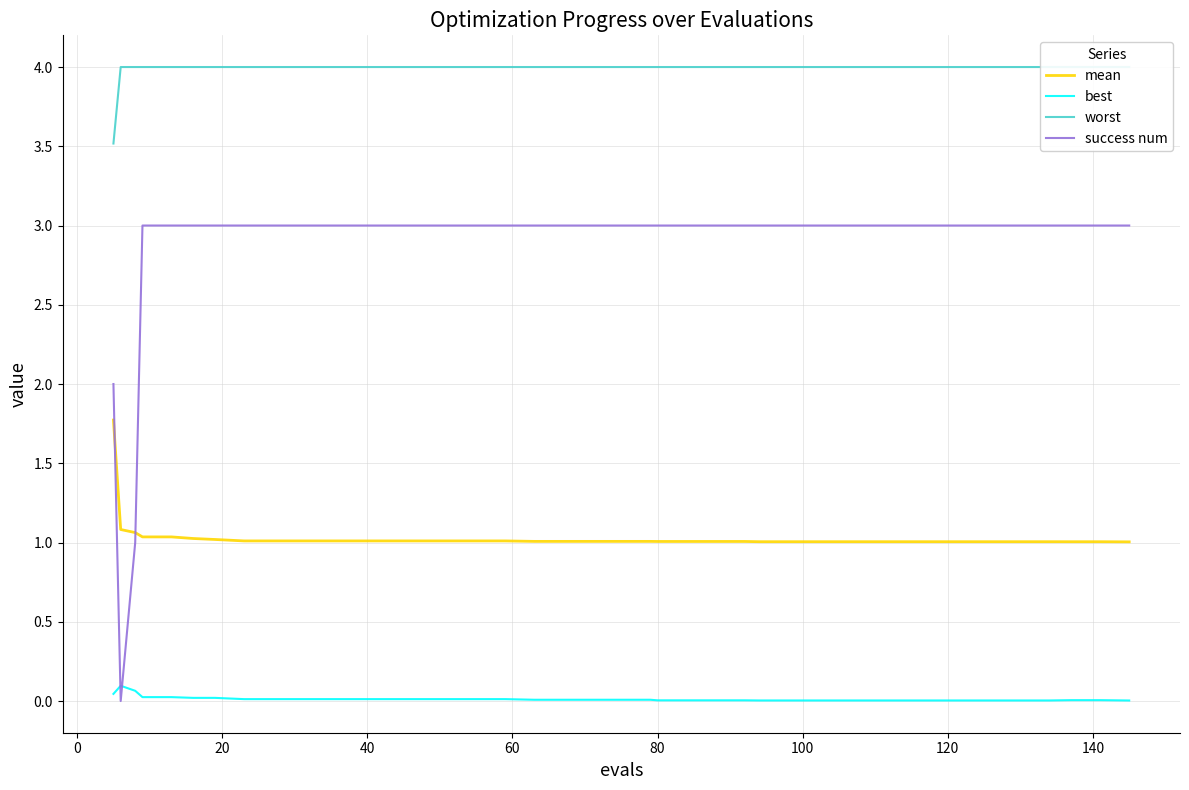

What is the highest value of the success num series?

3.0